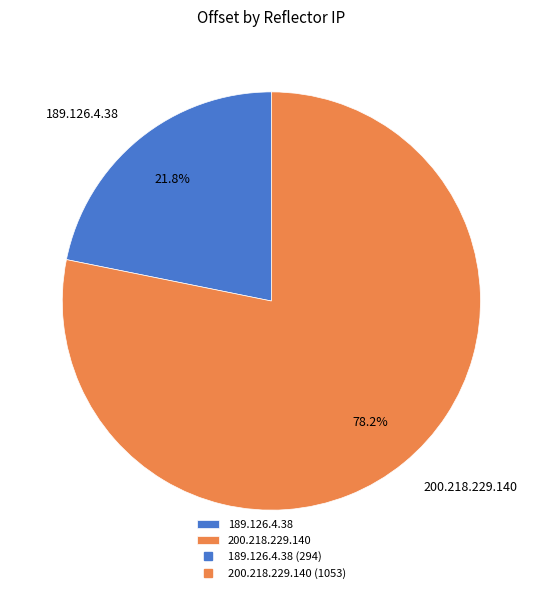

How many segments does this pie chart have?

2